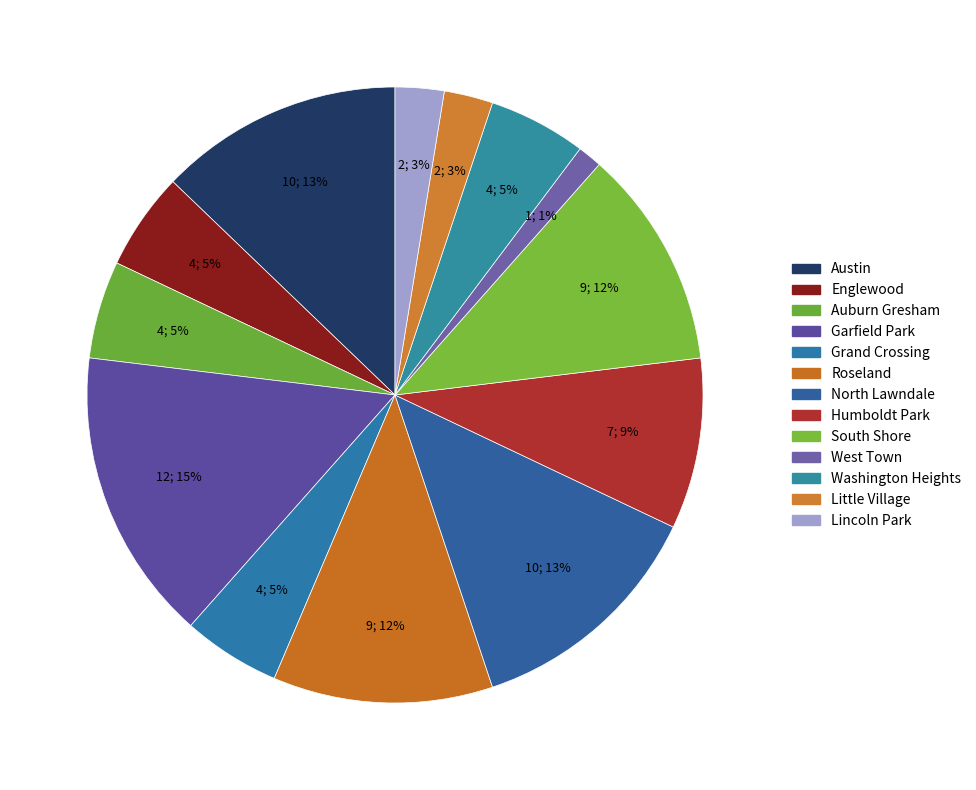

The South Shore slice represents 18% of the pie. True or false?

False